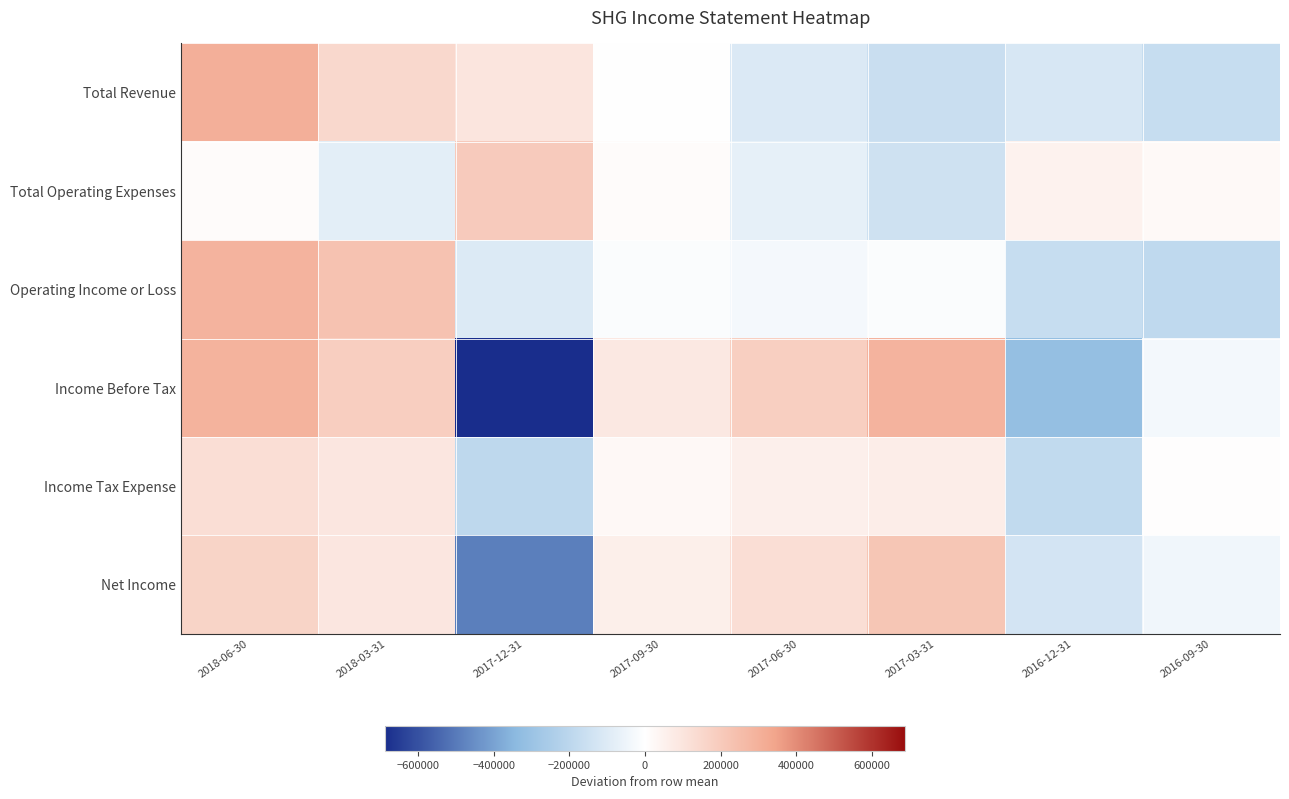

At which category does the chart reach its minimum across all series?

2017-12-31